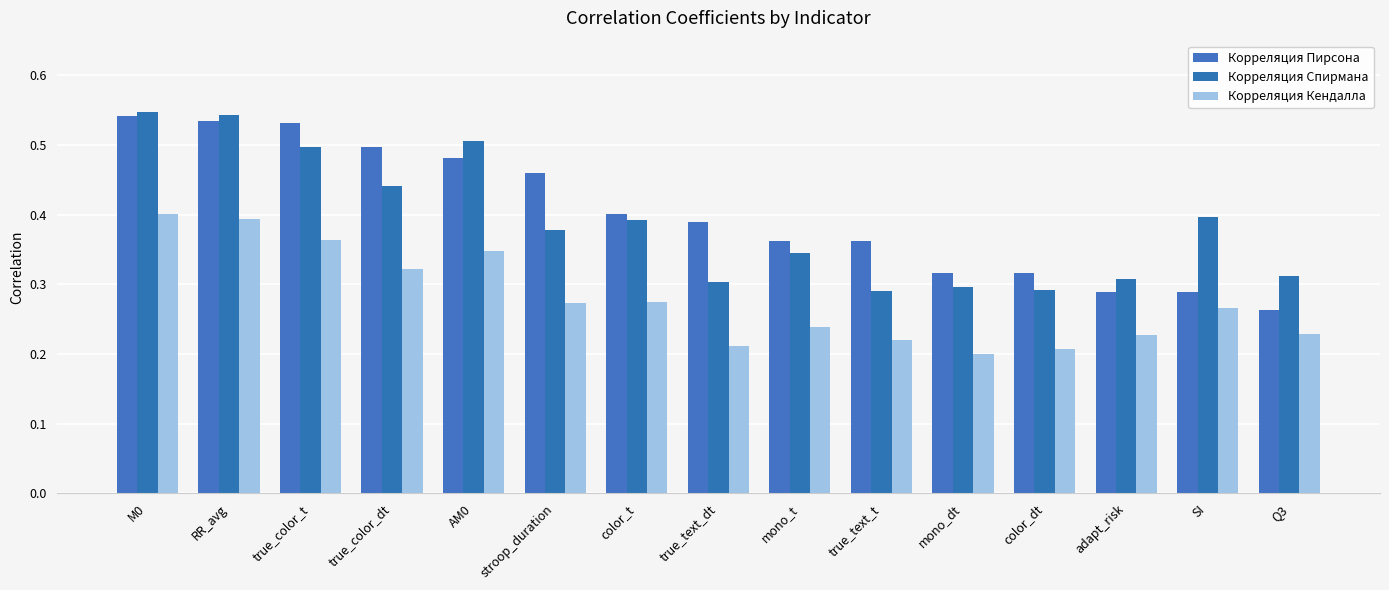

At which label is Корреляция Кендалла closest to 0?

mono_dt